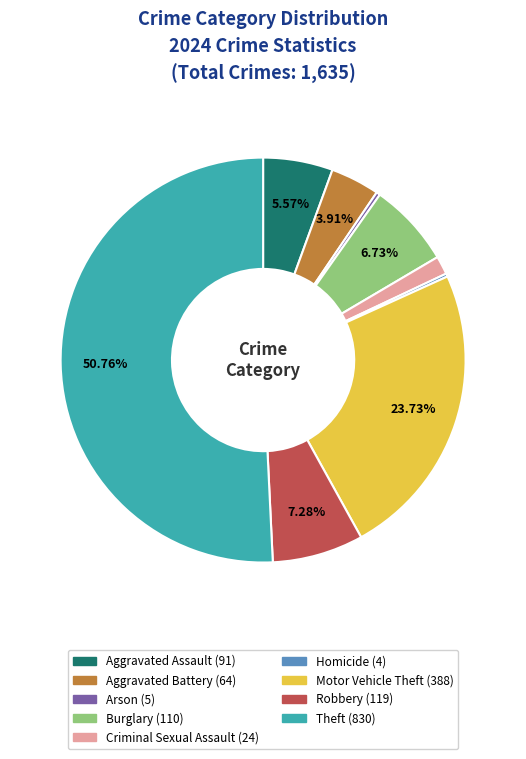

How much of the chart is everything except Theft?

49.2%